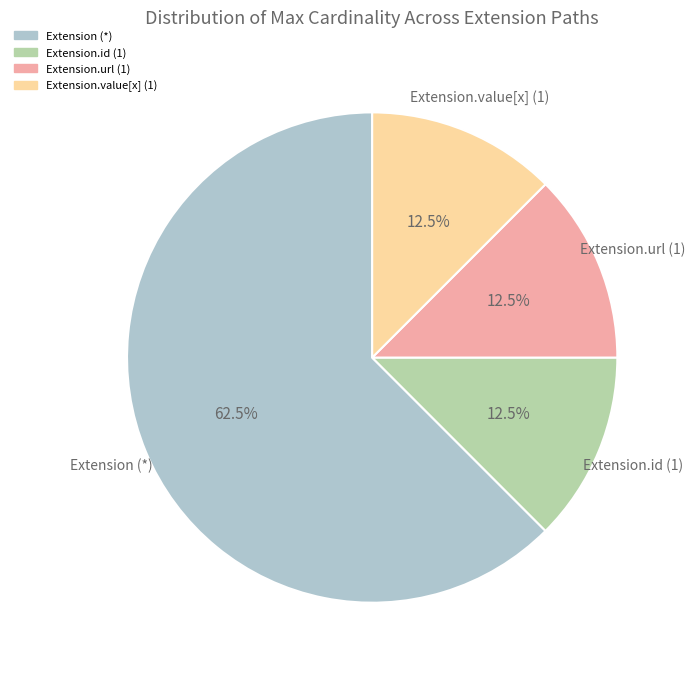

How many slices are in this pie chart?

4